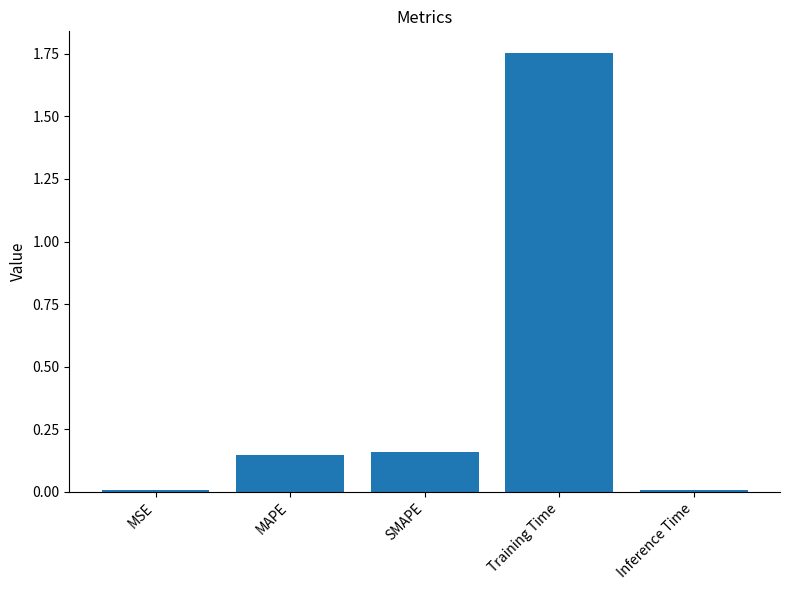

True or false: the data shows 0.1 at SMAPE.

False